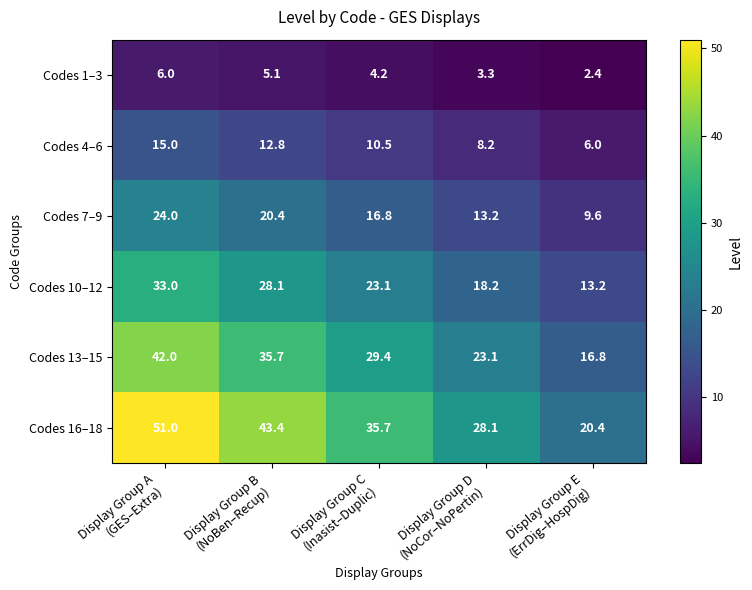

What is the sum of all Codes 1–3 values?

21.0